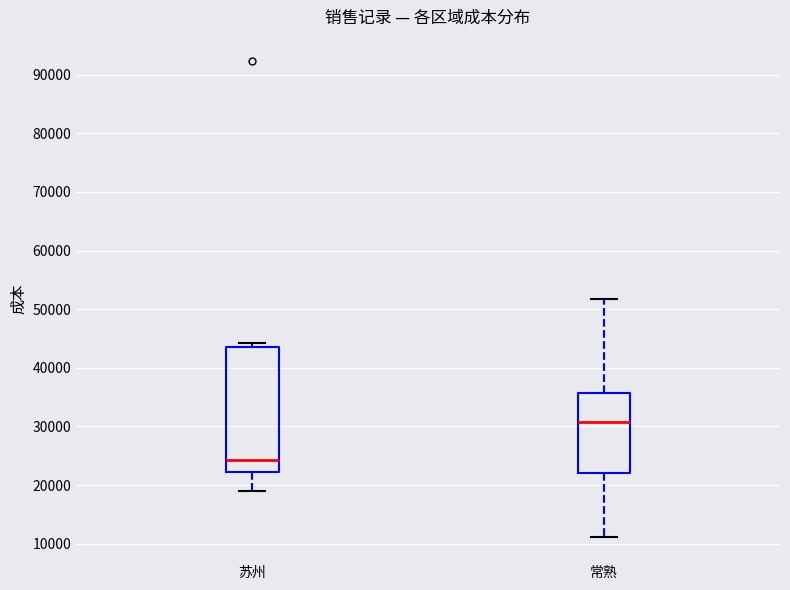

Comparing the boxes themselves (not the whiskers), which one is the tallest?

苏州